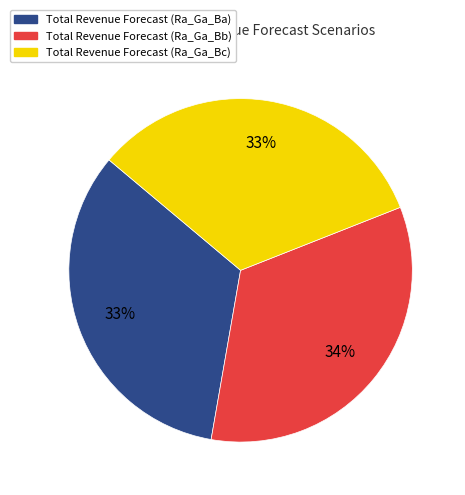

To the nearest percent, what is the difference between the largest and smallest slice percentages?

1%